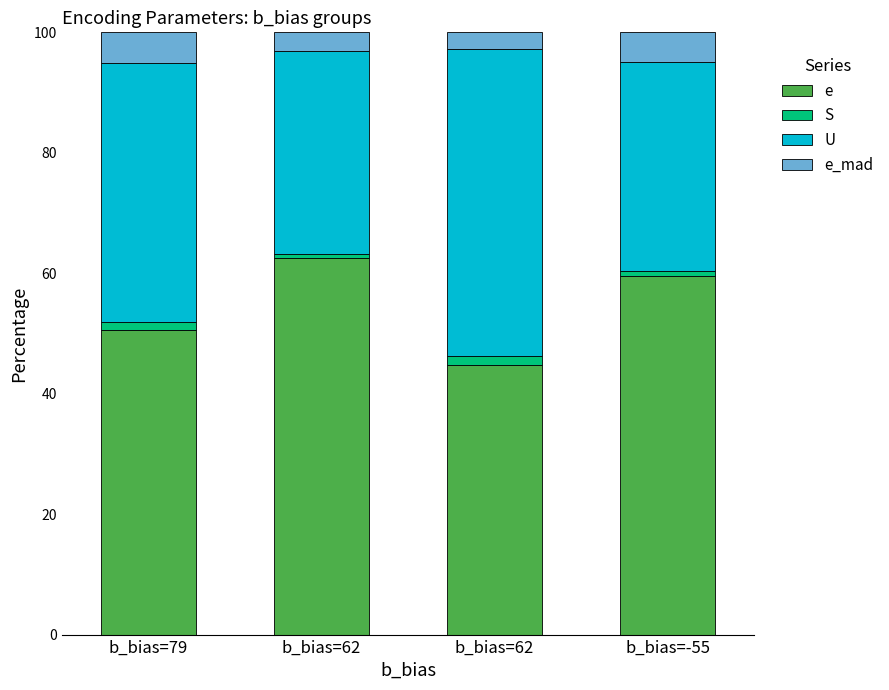

How many data points does each series have?

4